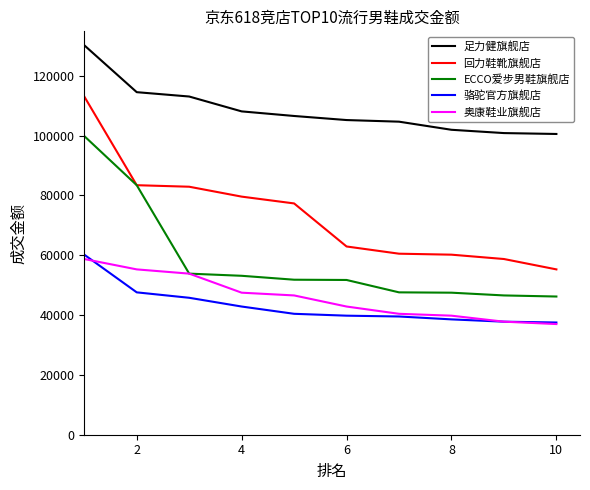

Which series has the largest range (max minus min)?

回力鞋靴旗舰店